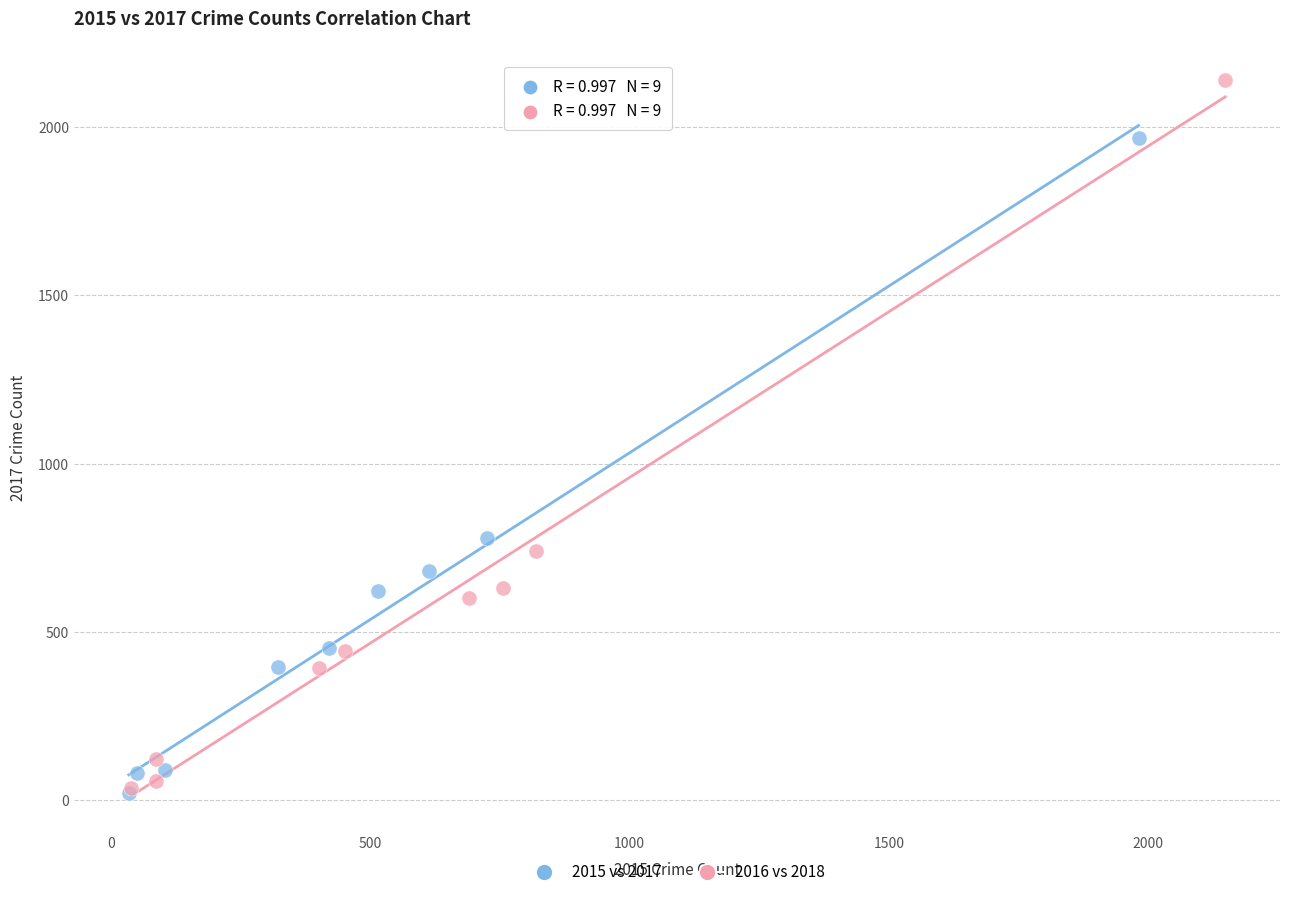

Which series has the widest spread of Y values?

2016 vs 2018